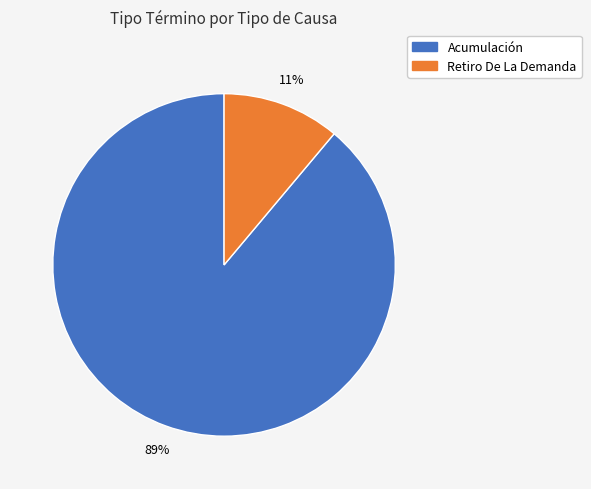

Between Acumulación and Retiro De La Demanda, which is larger?

Acumulación